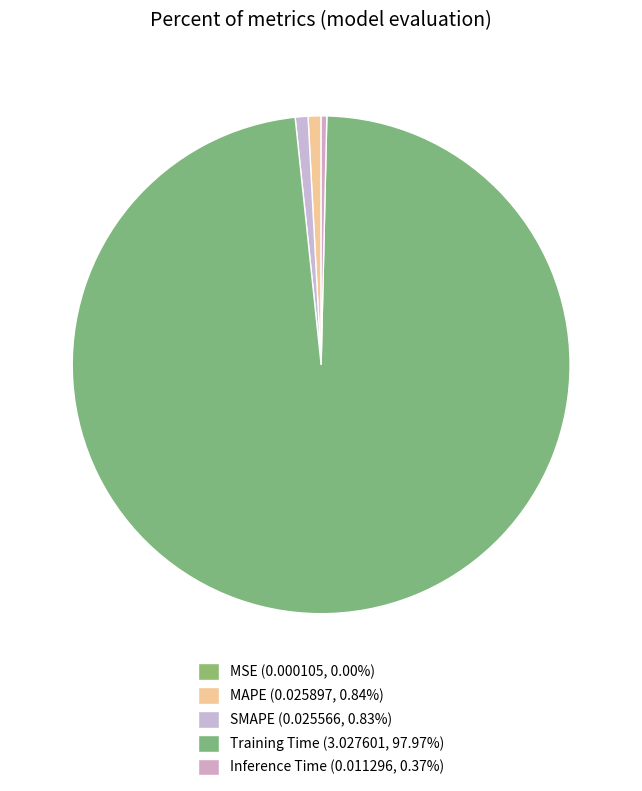

To the nearest percent, what is the difference between the MAPE and MSE slice percentages?

1%